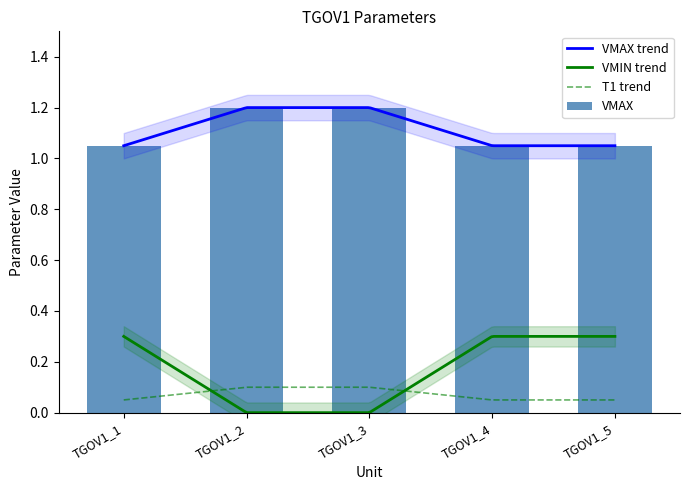

List the series in order of their peak value, highest first.

VMAX, VMIN, T1